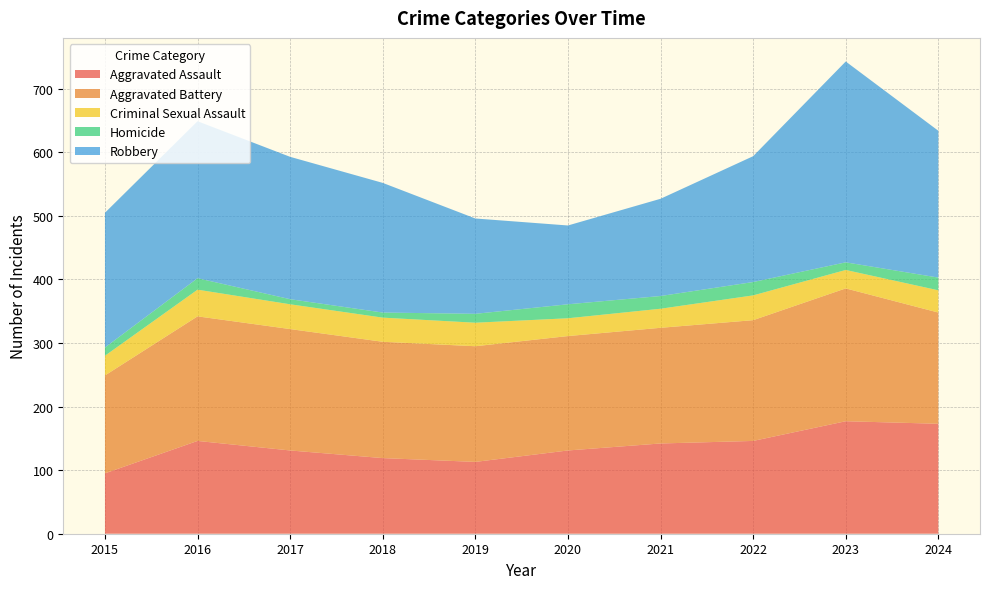

Reading left to right, extract all data points from this chart.

Aggravated Assault: 2015=95	2016=146	2017=131	2018=119	2019=113	2020=131	2021=142	2022=146	2023=177	2024=173
Aggravated Battery: 2015=154	2016=196	2017=191	2018=183	2019=182	2020=180	2021=182	2022=190	2023=209	2024=175
Criminal Sexual Assault: 2015=31	2016=42	2017=39	2018=38	2019=37	2020=28	2021=30	2022=39	2023=29	2024=35
Homicide: 2015=13	2016=18	2017=8	2018=8	2019=14	2020=22	2021=20	2022=21	2023=12	2024=20
Robbery: 2015=212	2016=247	2017=224	2018=204	2019=150	2020=124	2021=153	2022=198	2023=316	2024=231